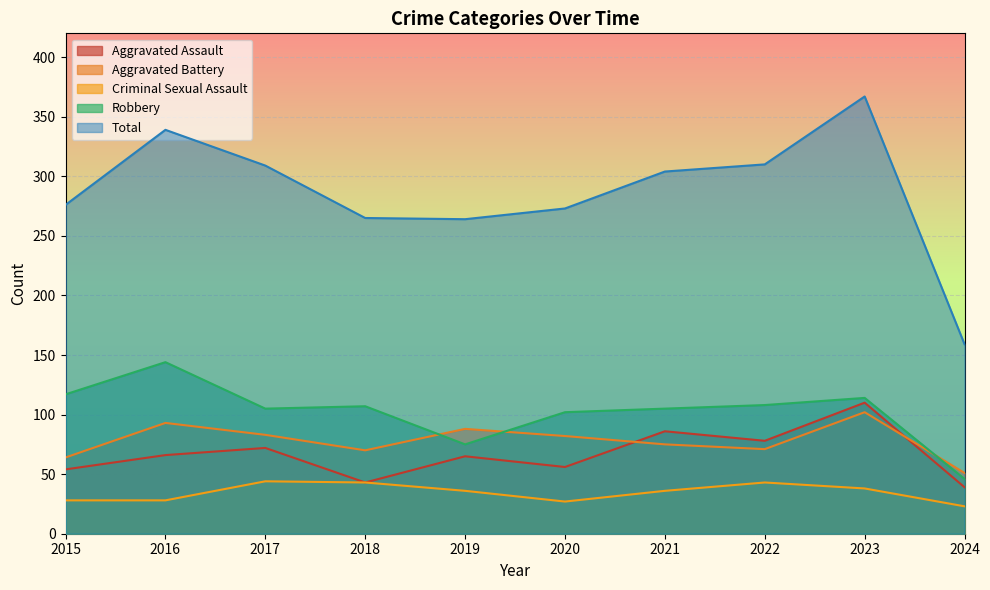

What is the difference between the Robbery values at 2016 and 2015?

27